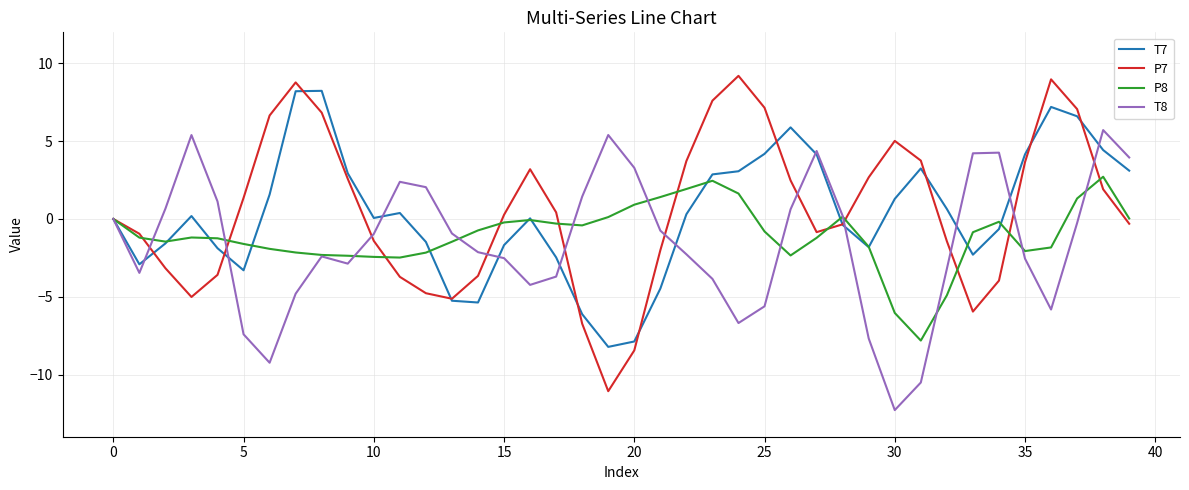

True or false: T7 has more than 1 points higher than both neighbors.

True